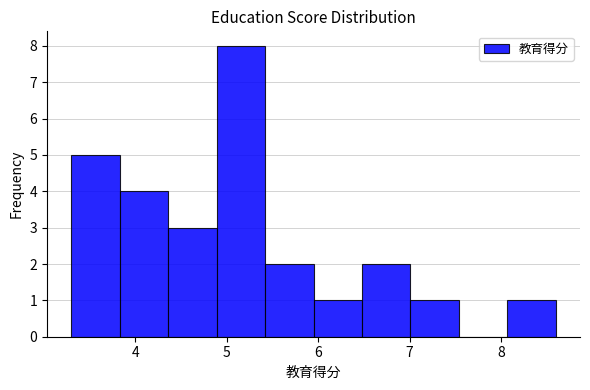

How tall is the bar that spans 7.01 to 7.54 on the x-axis? Neither the bar edges nor the heights are printed on the chart, so give them approximately, as read against the axes.

1